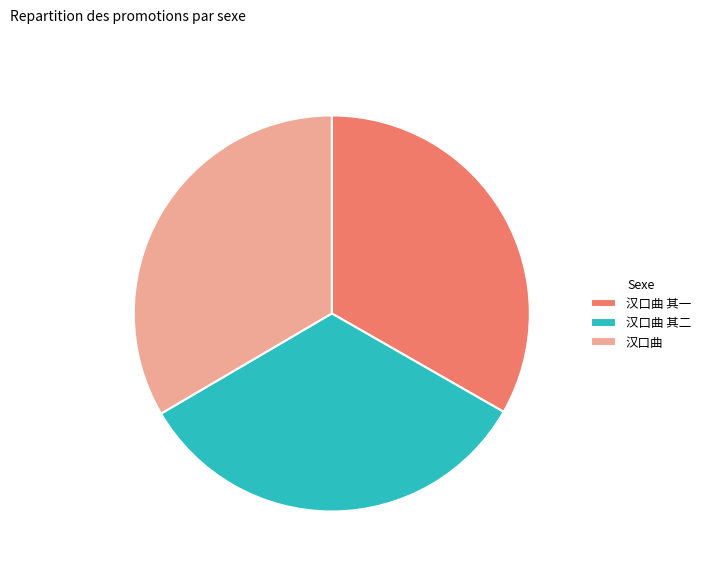

How many slices are in this pie chart?

3